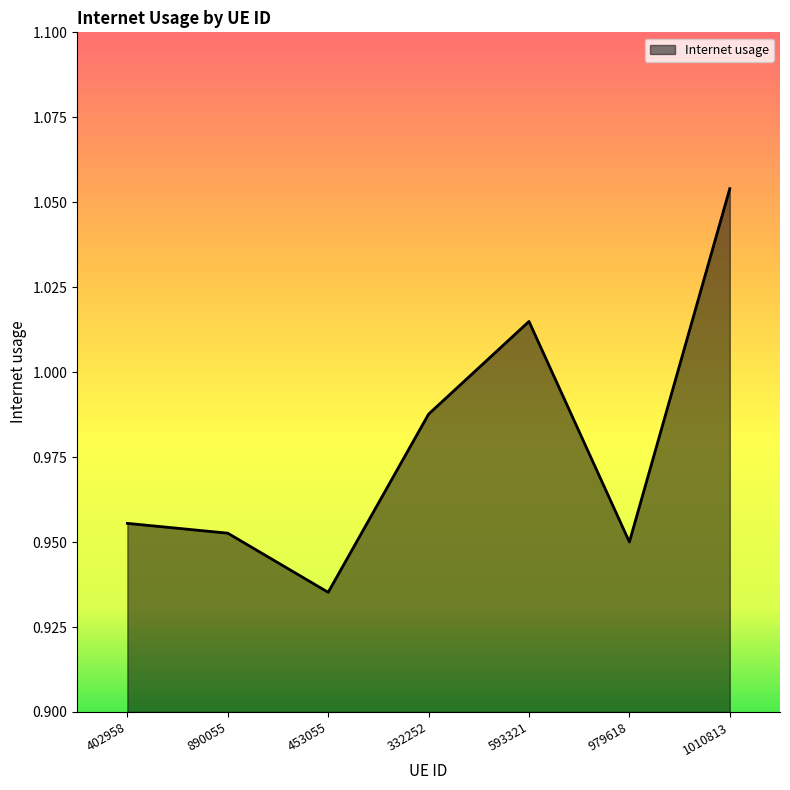

How many interior local peaks (higher than both neighbors) does the data have?

1